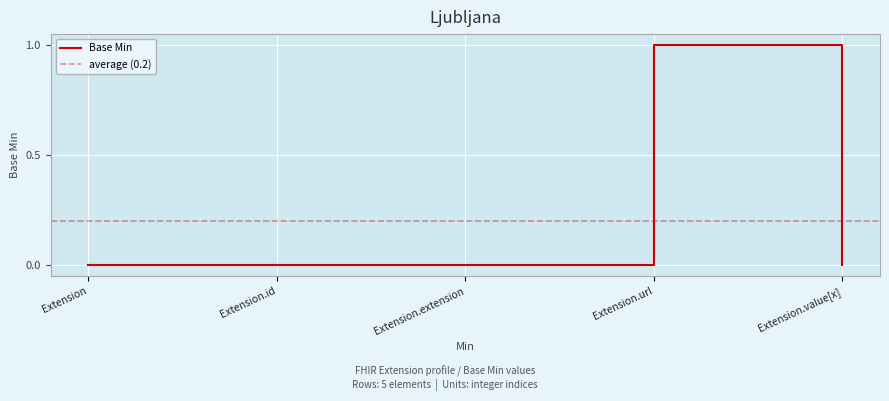

Which label corresponds to the largest value in the chart?

Extension.url